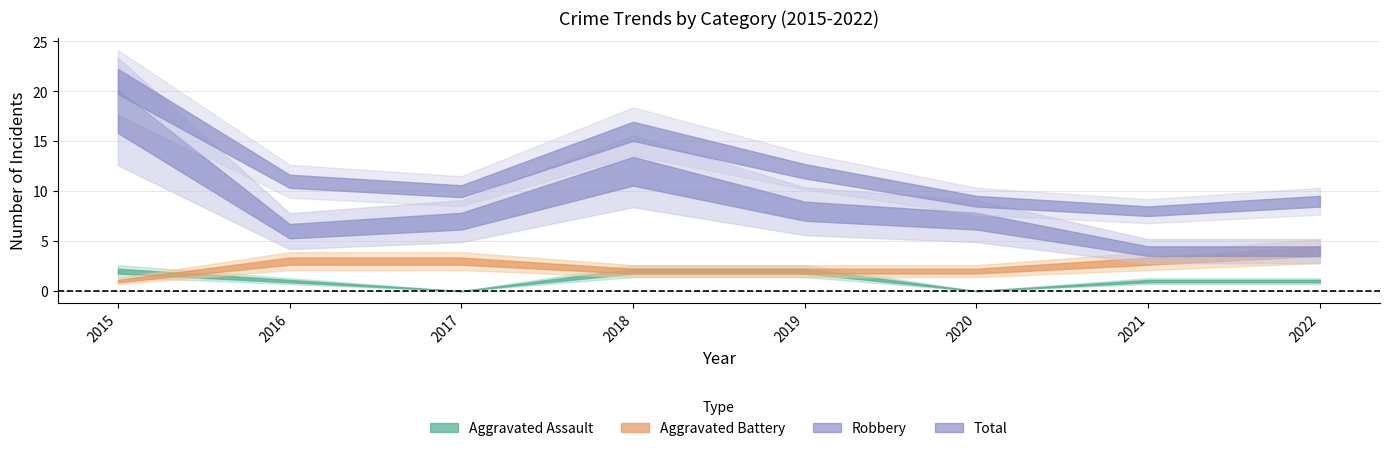

What is the difference between the maximum and minimum values in the Aggravated Battery series?

3